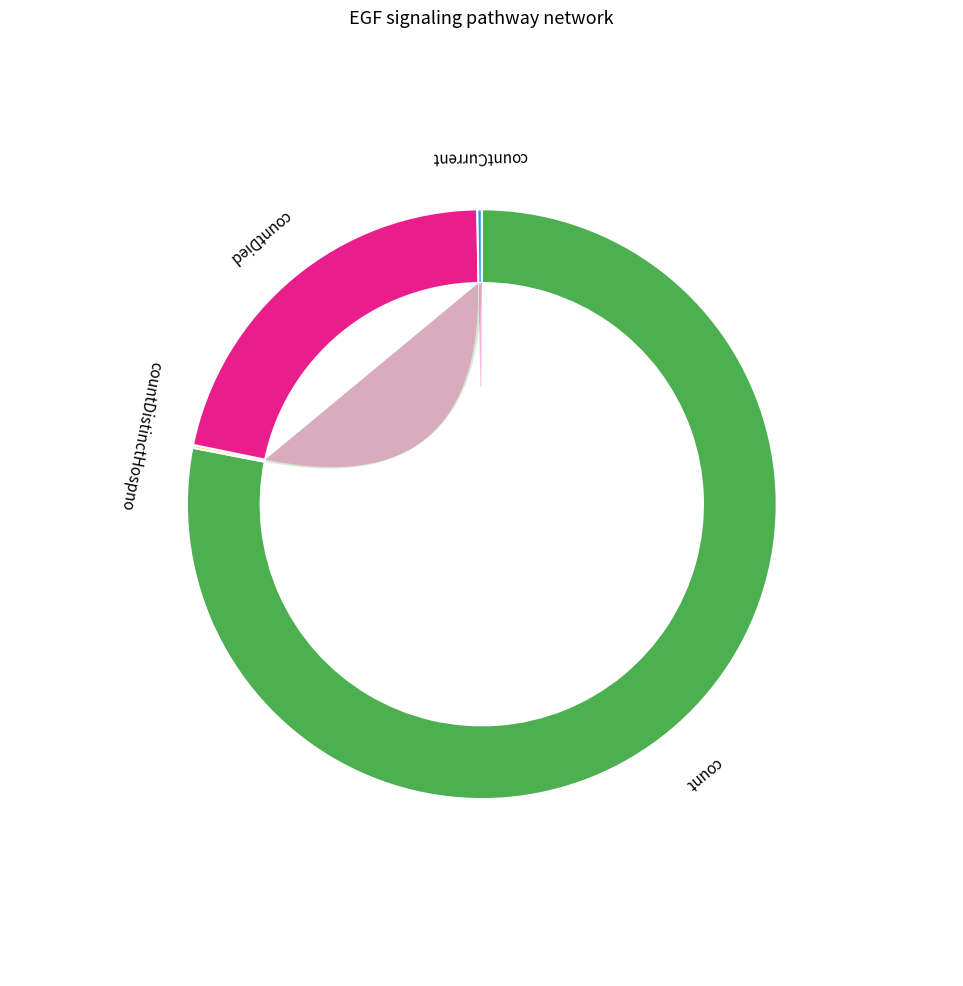

Combined, do countCurrent and countDied account for over 50%?

No